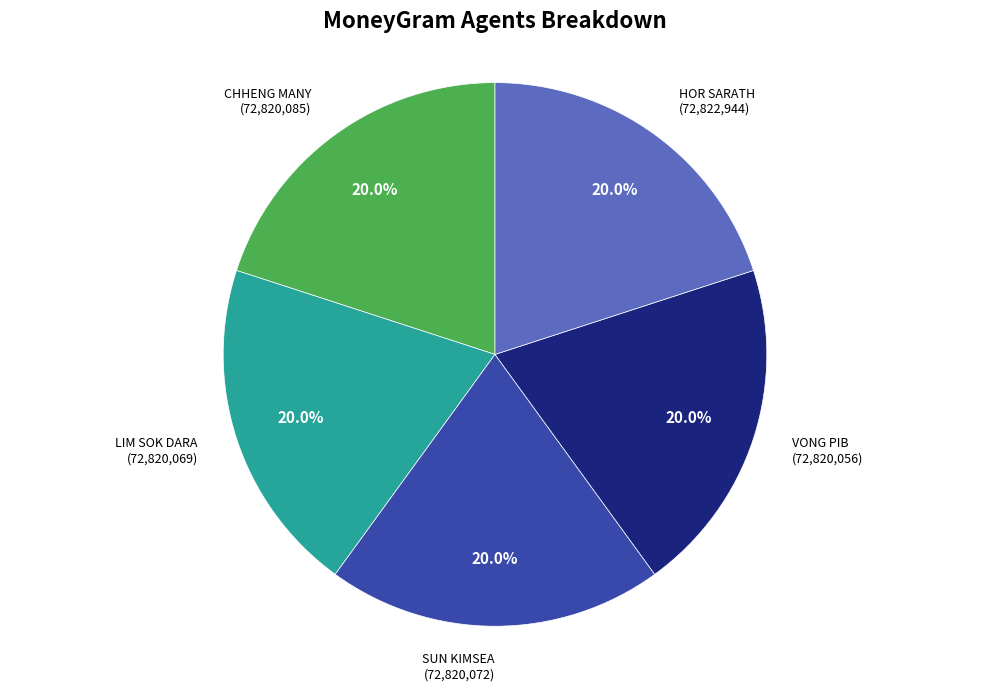

Is there a majority slice in this chart?

No